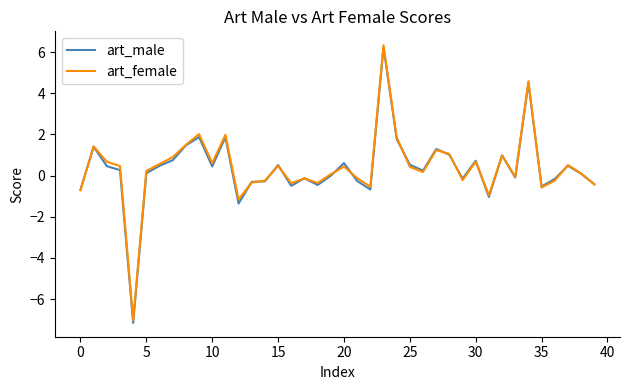

True or false: art_female and art_male cross at least once.

True